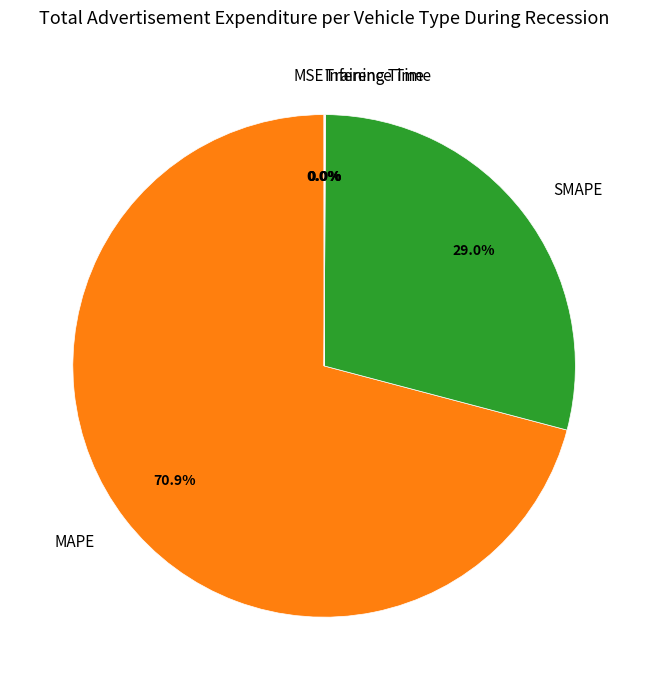

Which slice is the largest?

MAPE